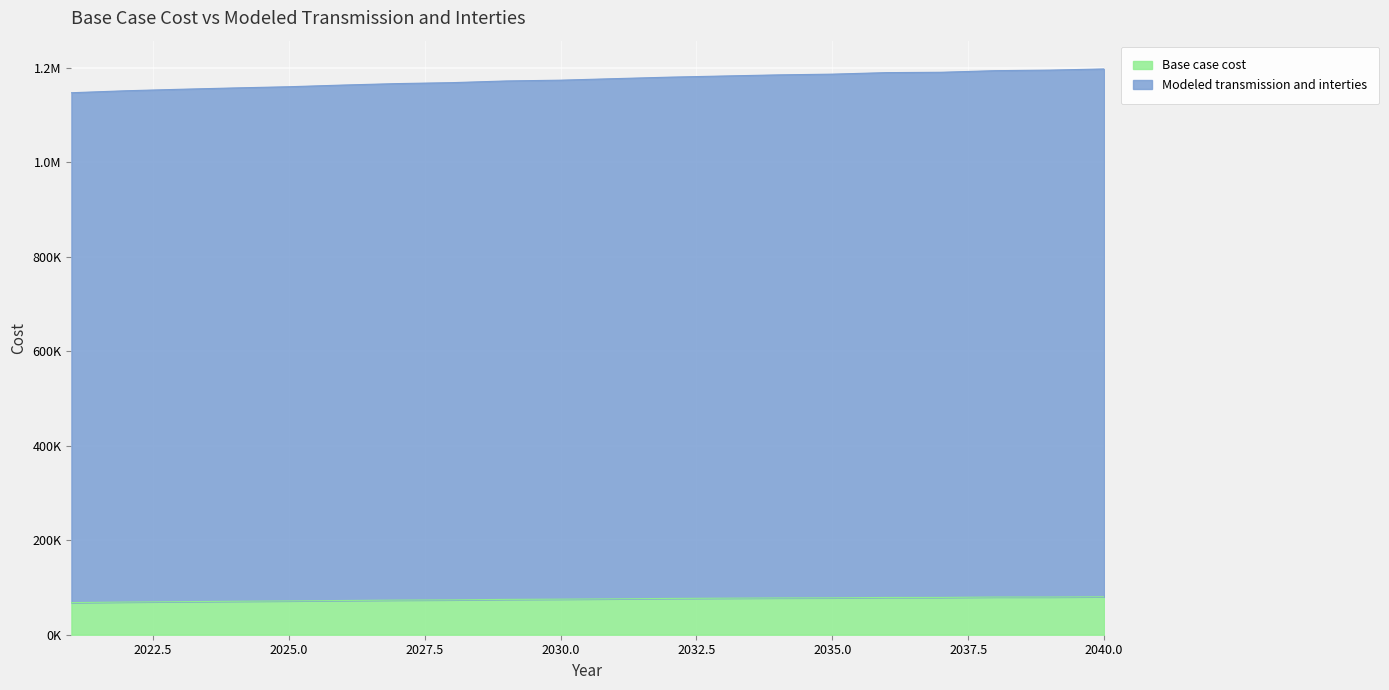

True or false: Base case cost and Modeled transmission and interties cross at least once.

False